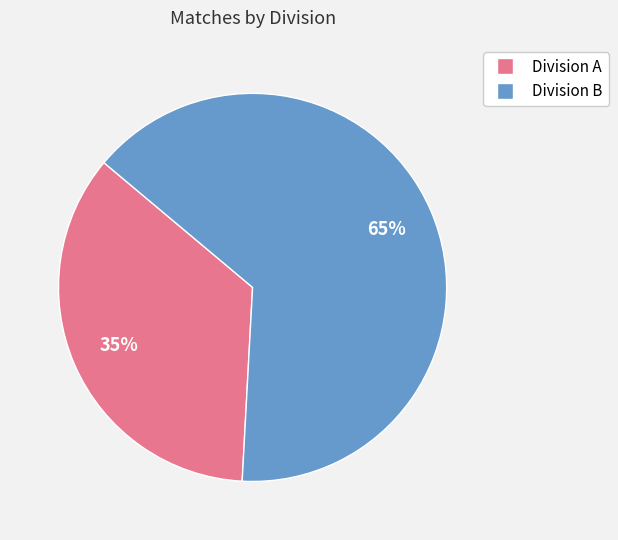

Do Division B and Division A together represent more than half of the pie?

Yes